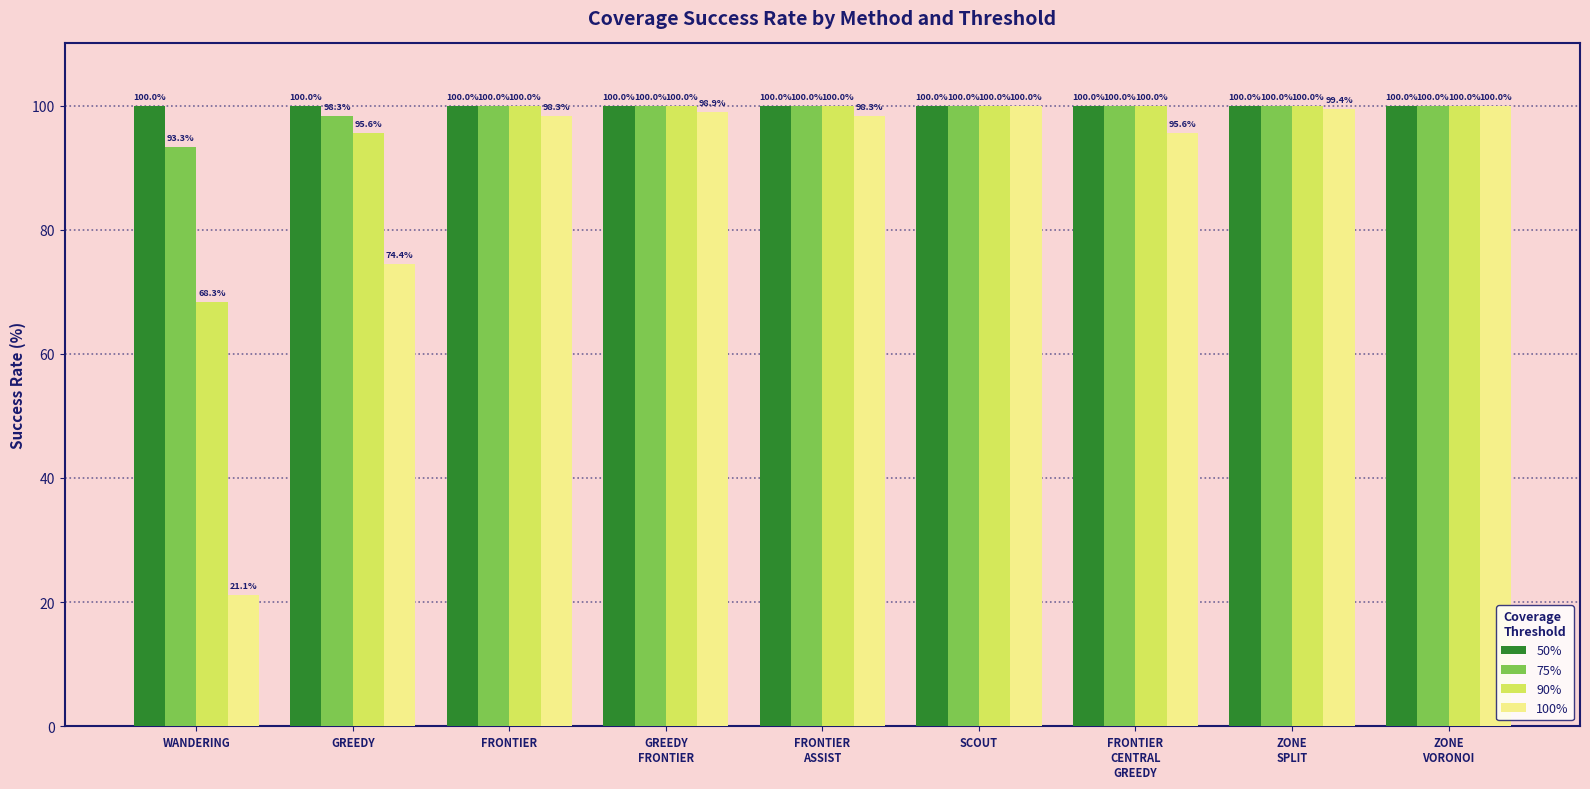

The value of 90% at FRONTIER
ASSIST is 100.0. True or false?

True